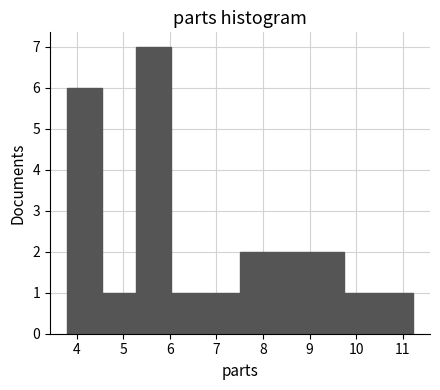

Reading left to right, transcribe this chart: for each bar, give the range it covers on the x-axis and its height. Neither the bar edges nor the heights are printed on the chart, so give them approximately, as read against the axes.

3.8 to 4.5: 6
4.5 to 5.3: 1
5.3 to 6.0: 7
6.0 to 6.8: 1
6.8 to 7.5: 1
7.5 to 8.2: 2
8.2 to 9.0: 2
9.0 to 9.7: 2
9.7 to 10.5: 1
10.5 to 11.2: 1